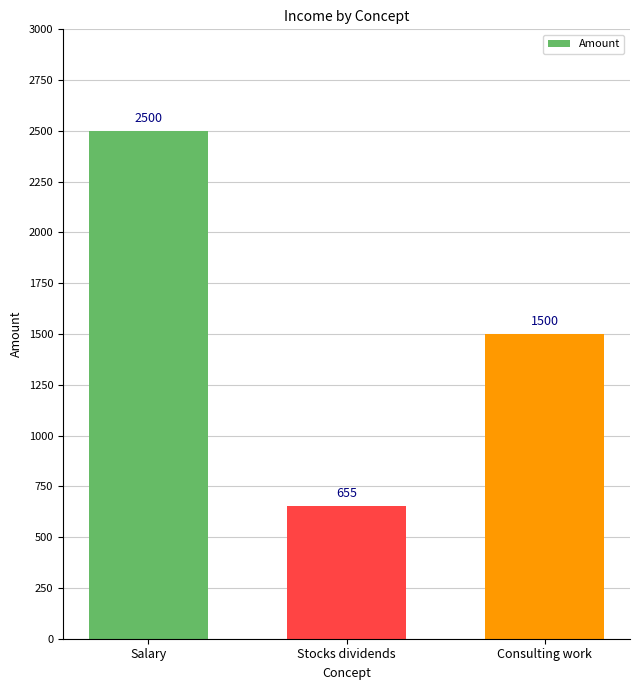

What position from the left is Stocks dividends?

2